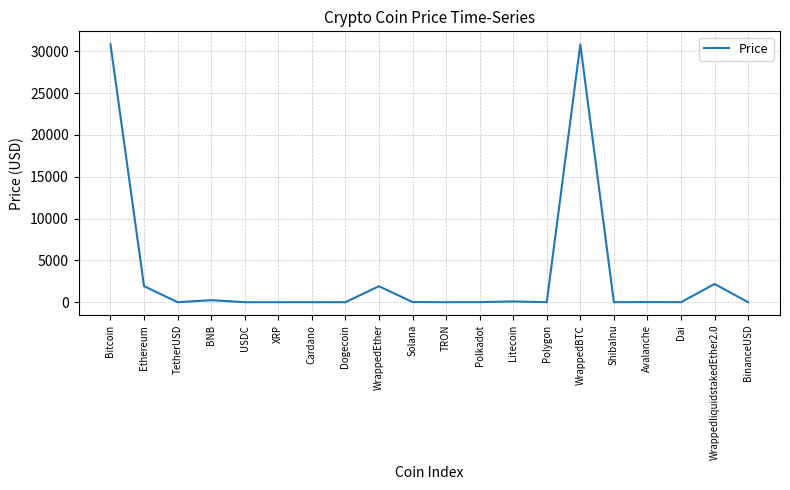

What is the average value?

3402.7